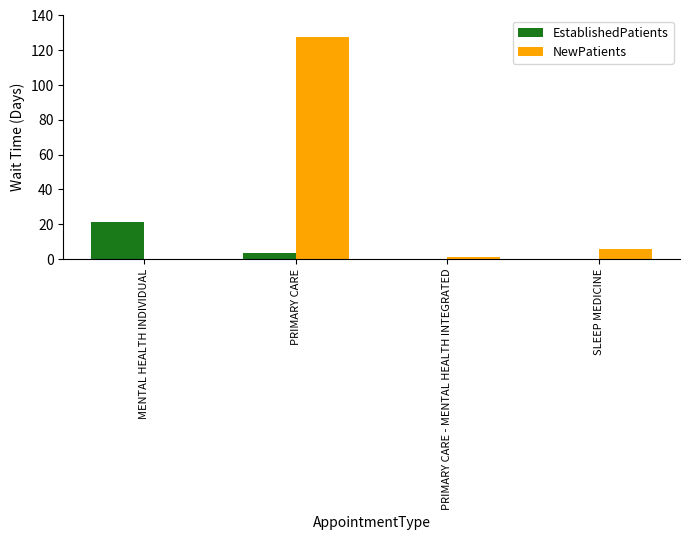

Which series has the widest spread of values?

NewPatients